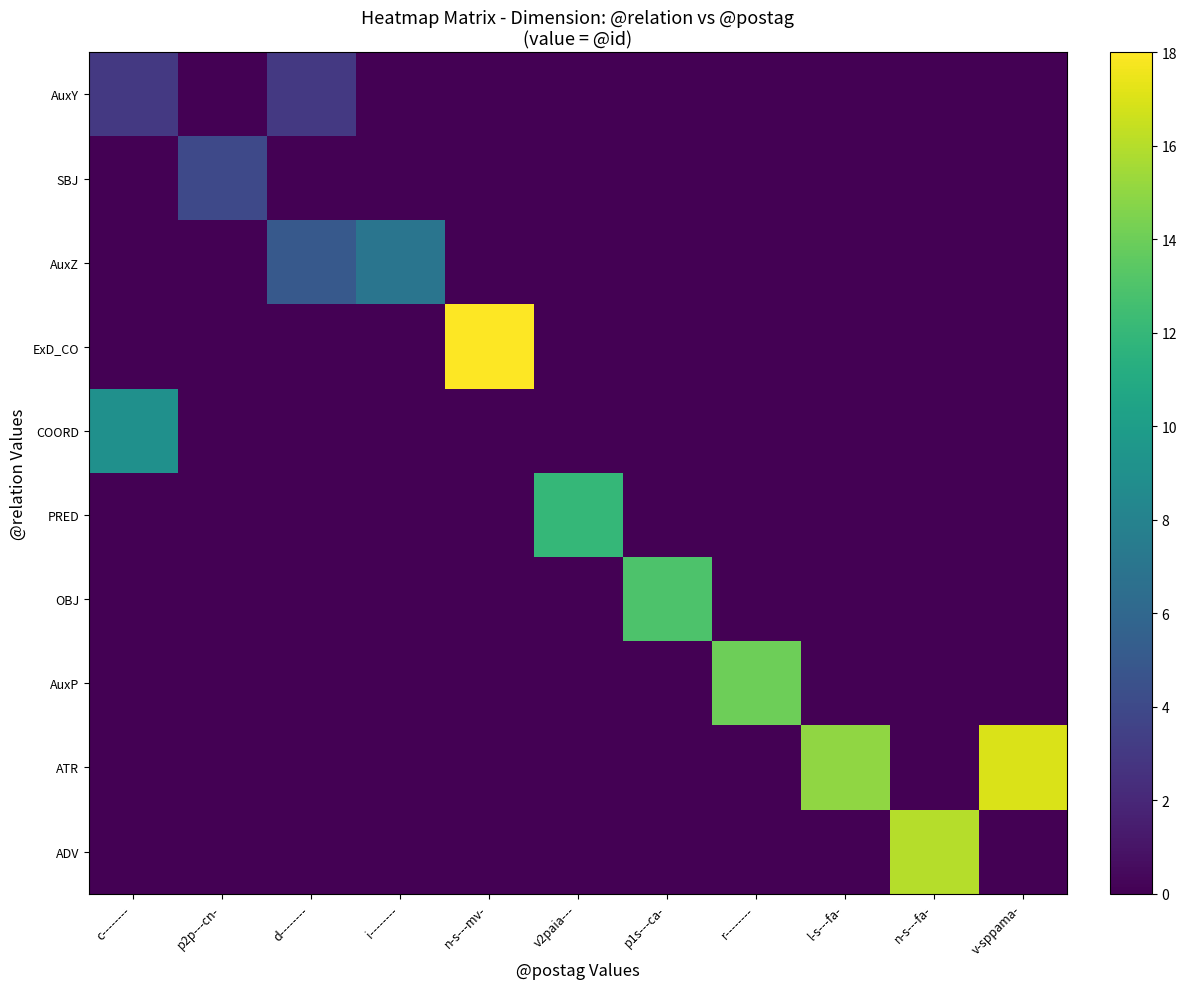

At which category does the chart reach its minimum across all series?

p2p---cn-